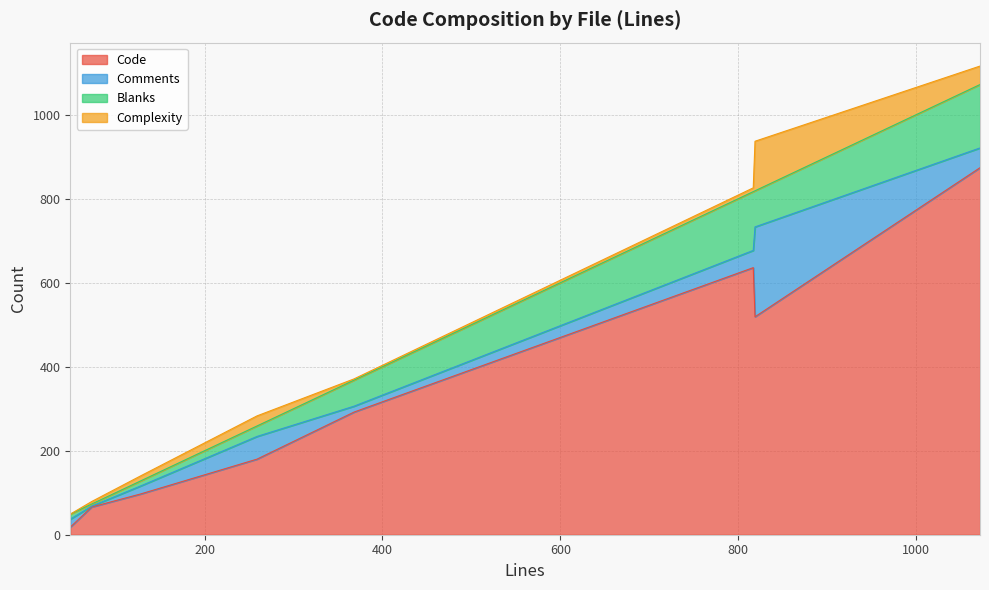

True or false: Code has more than 1 points higher than both neighbors.

False